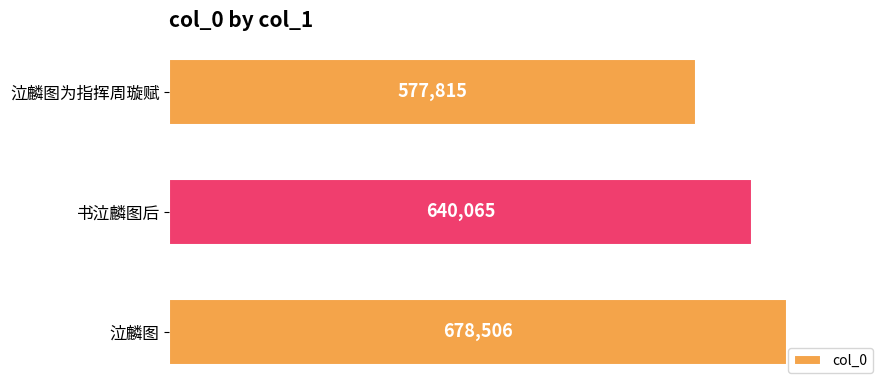

Between 泣麟图 and 泣麟图为指挥周璇赋, which is larger?

泣麟图